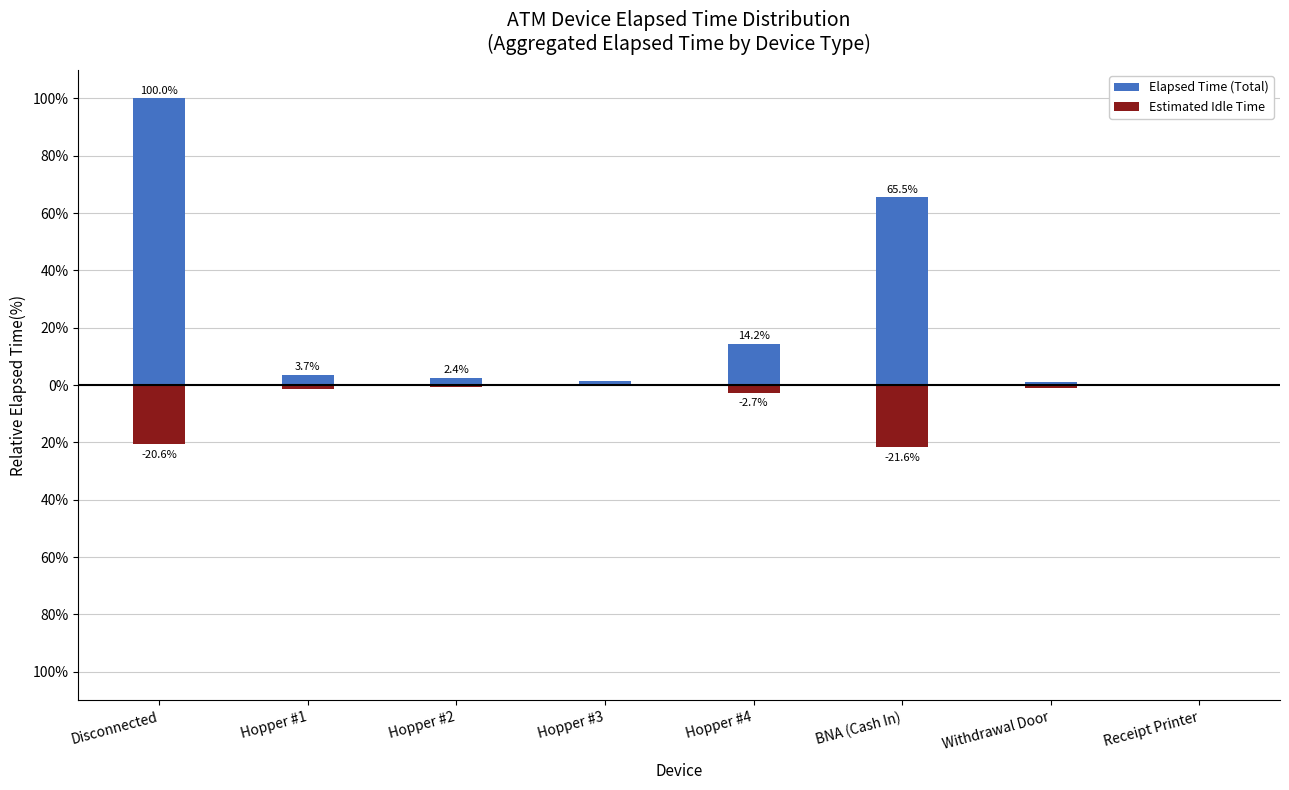

What is the total value across all series at BNA (Cash In)?

43.9